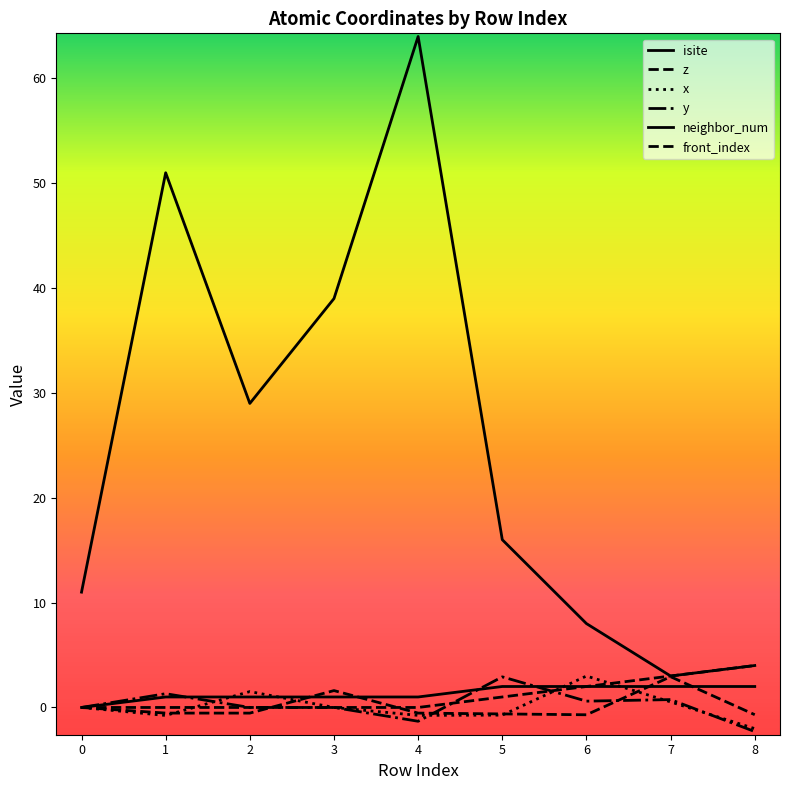

At which category is the sum across all series the highest?

4